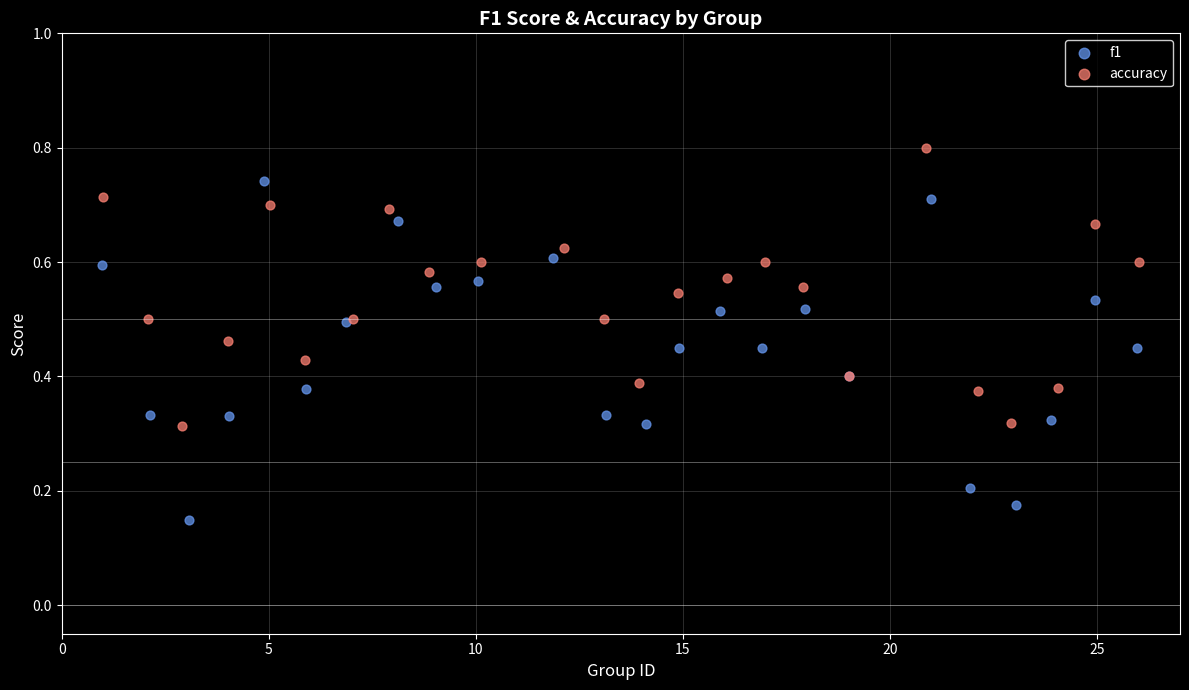

Which series has the widest spread of Y values?

f1